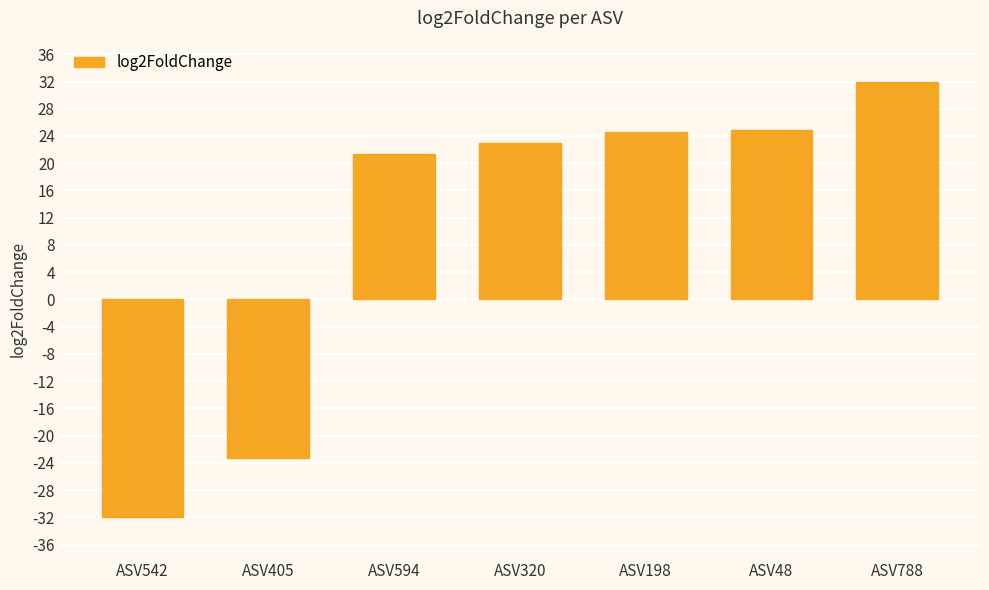

What is the label of the 5th bar from the right?

ASV594